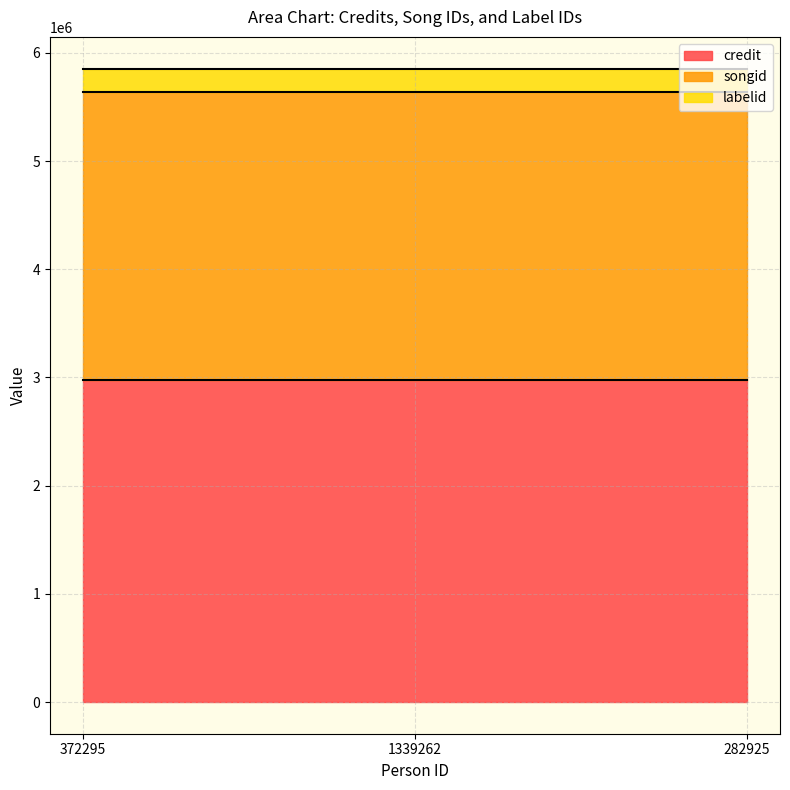

What is the total value across all series at 372295?

5854572